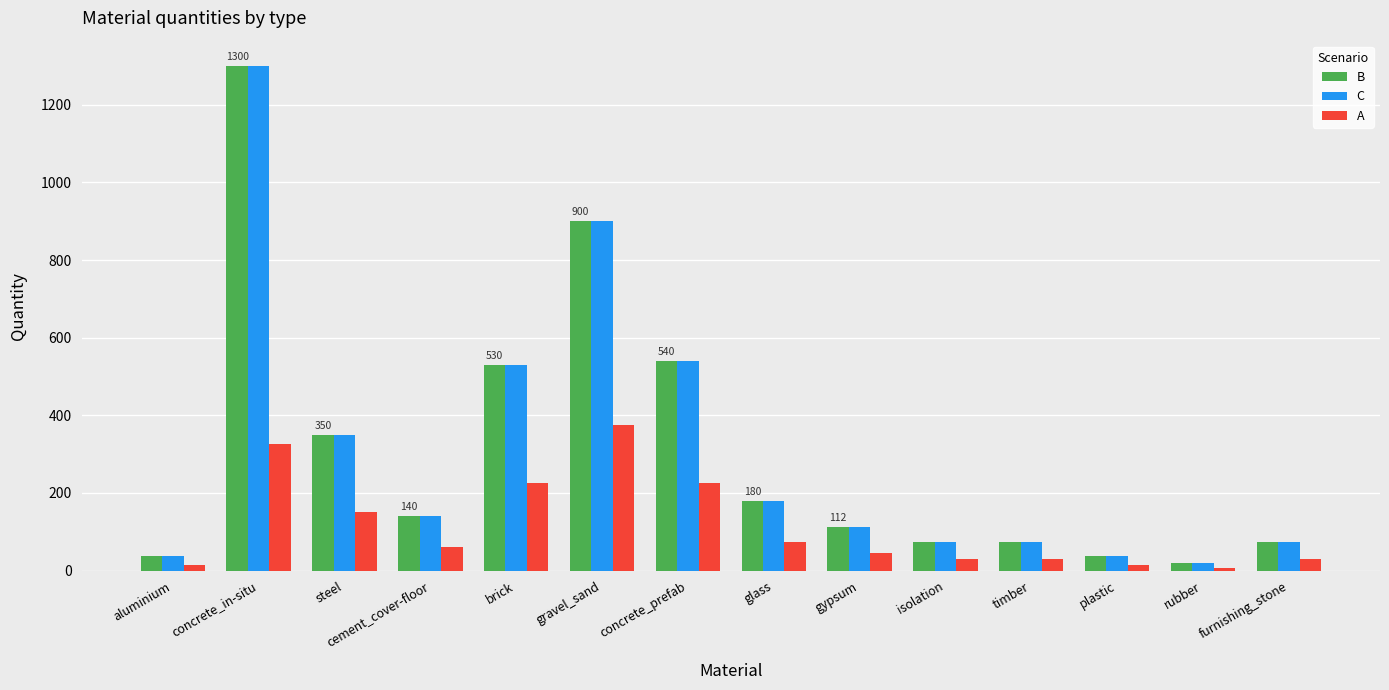

Reading left to right, list all the values displayed in this chart.

B: 37	1300	350	140	530	900	540	180	112	75	75	37	19	75
C: 37	1300	350	140	530	900	540	180	112	75	75	37	19	75
A: 15	325	150	60	225	375	225	75	45	30	30	15	8	30